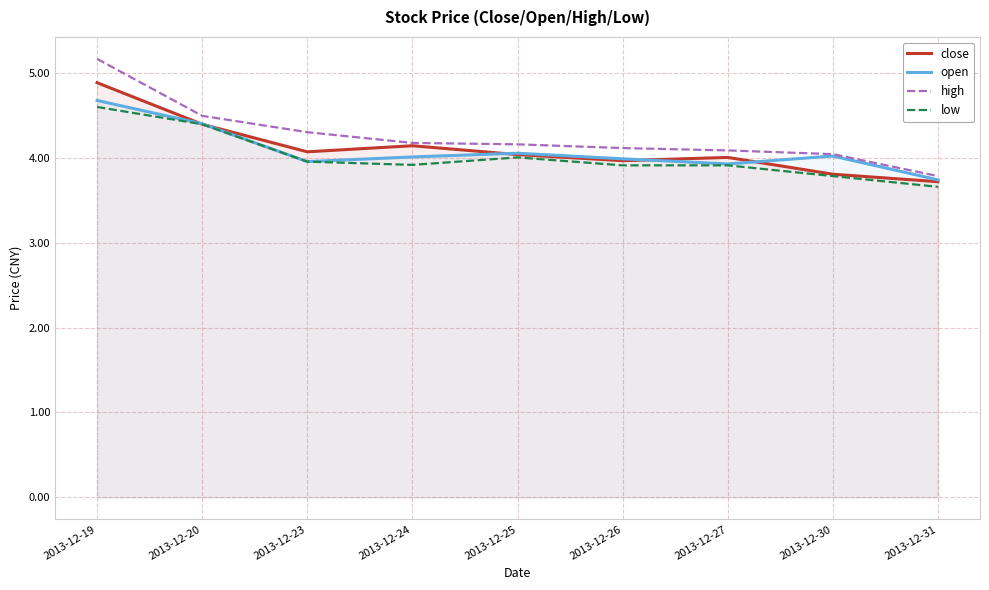

True or false: high and low intersect in this chart.

False